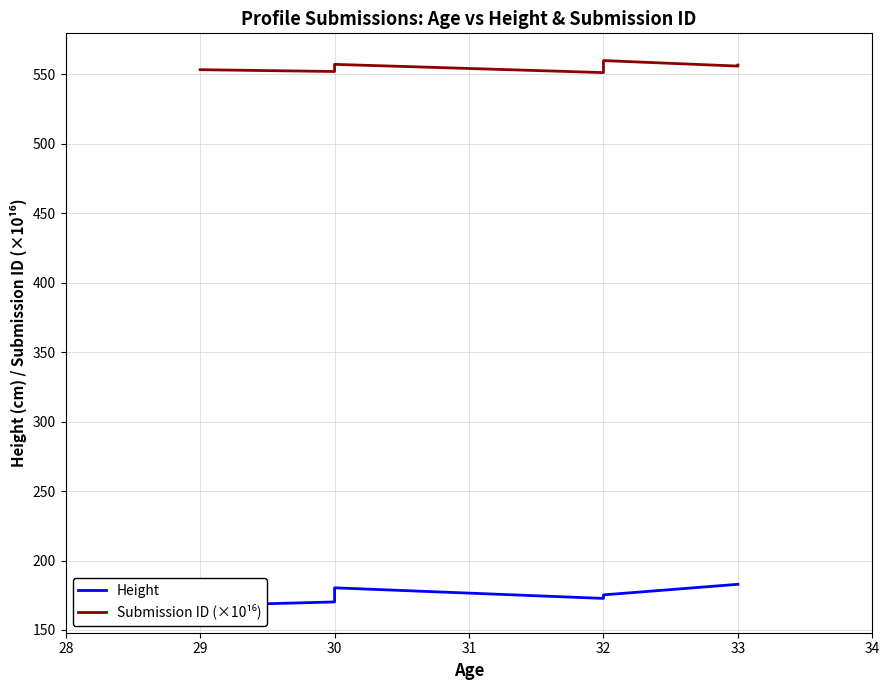

Count the number of categories in the chart.

14